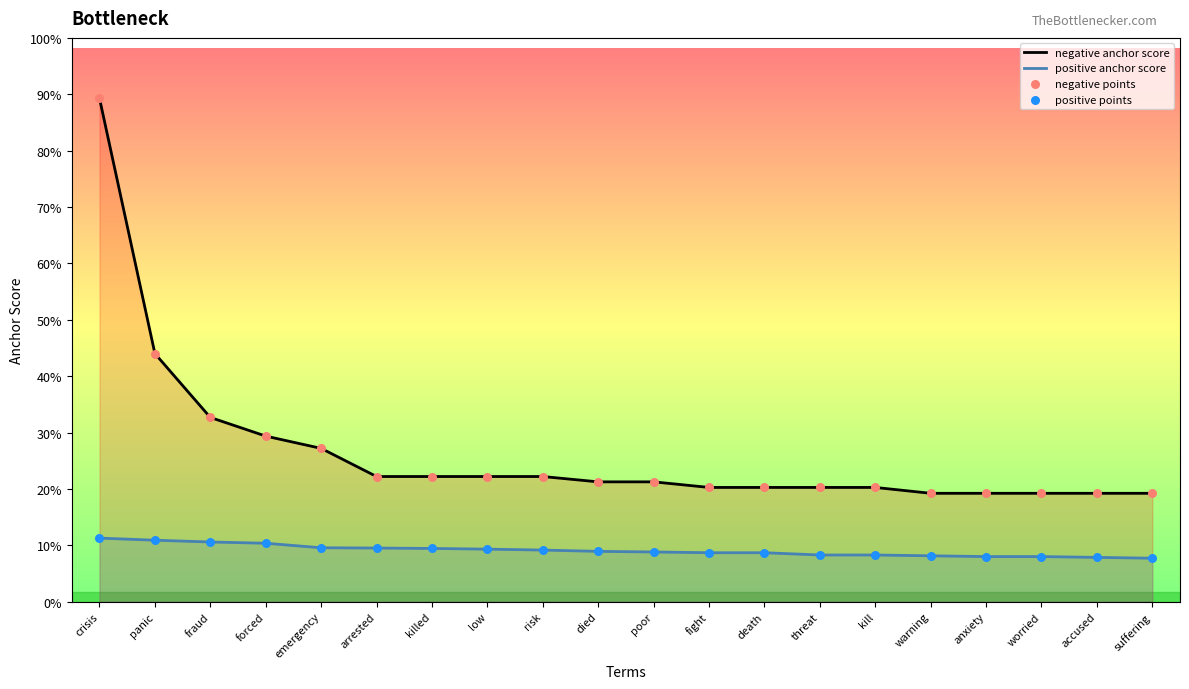

Which series has the largest total across all categories?

negative anchor score